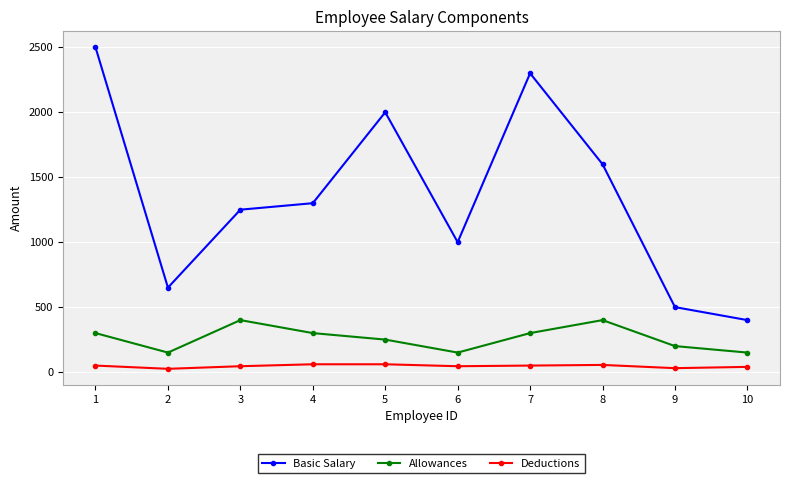

What is the average value of the Deductions series?

46